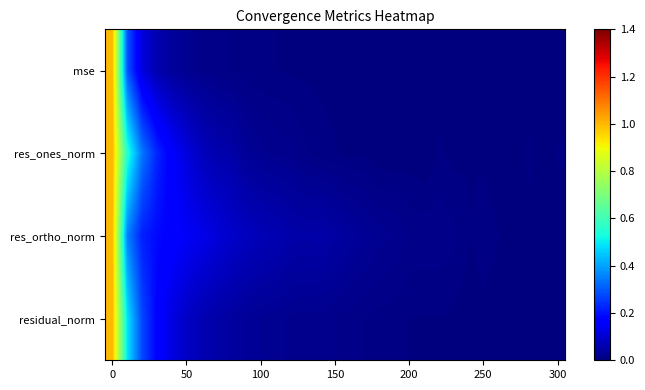

How many distinct data groups are displayed?

4